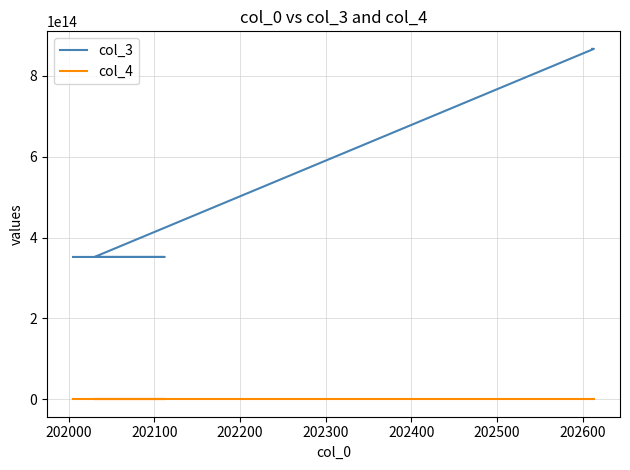

Which series has the largest total across all categories?

col_3